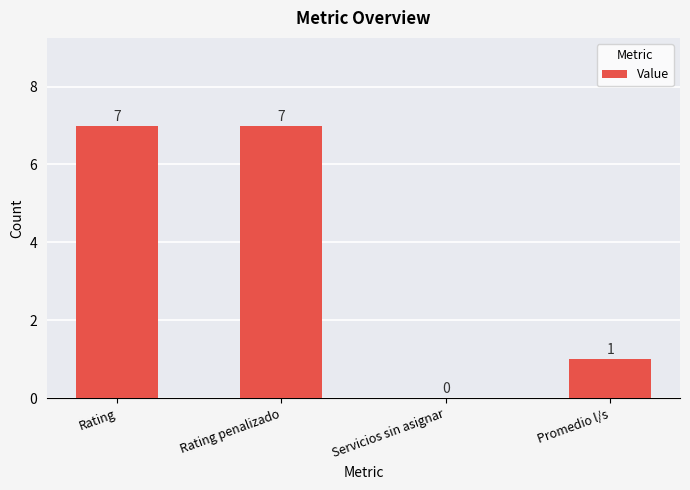

What is the greatest value displayed?

7